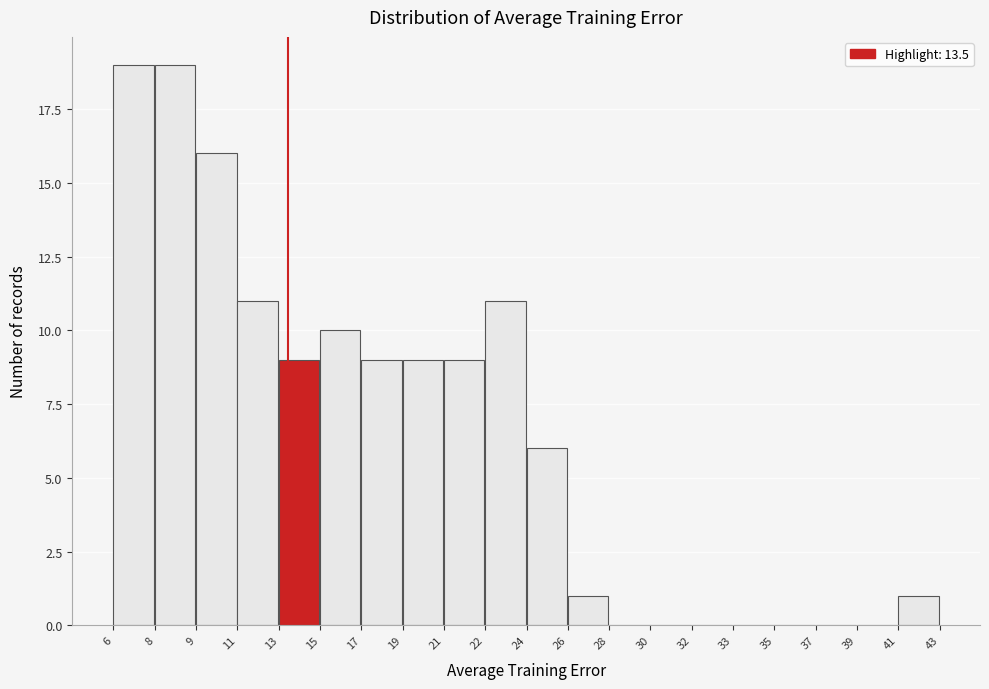

Reading right to left, extract all data points from this chart.

41=1	39=0	37=0	35=0	33=0	32=0	30=0	28=0	26=1	24=6	22=11	21=9	19=9	17=9	15=10	13=9	11=11	9=16	8=19	6=19